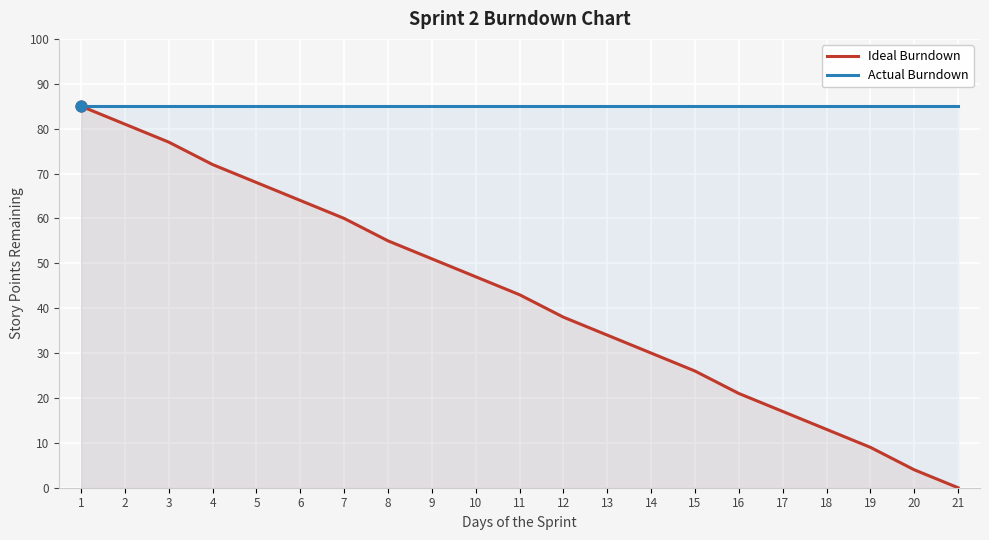

Which series reaches the minimum Y coordinate?

Ideal Burndown